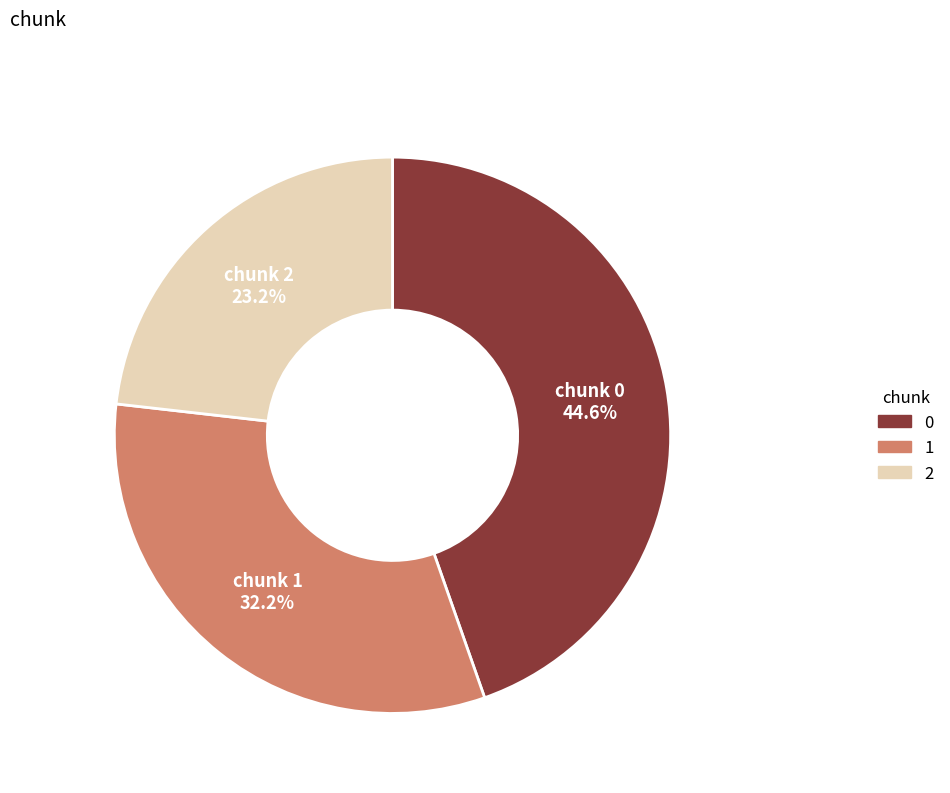

What is the ratio of the value at chunk 1 to the value at chunk 2?

1.4